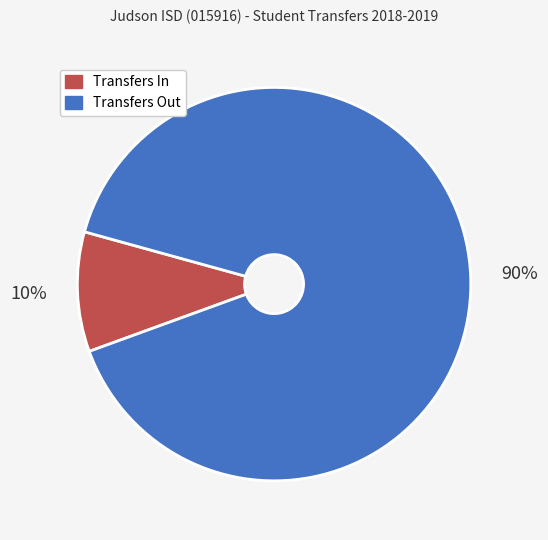

What percentage is the Transfers In slice, to the nearest percent?

10%